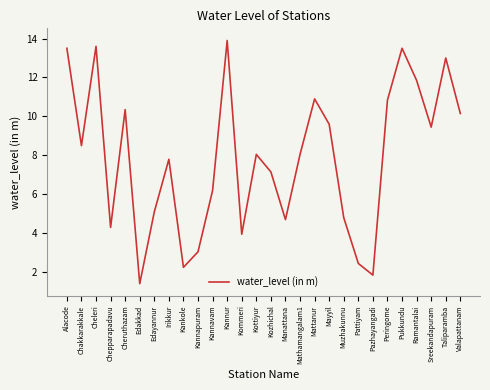

Which category has the highest value across all series?

Kannur